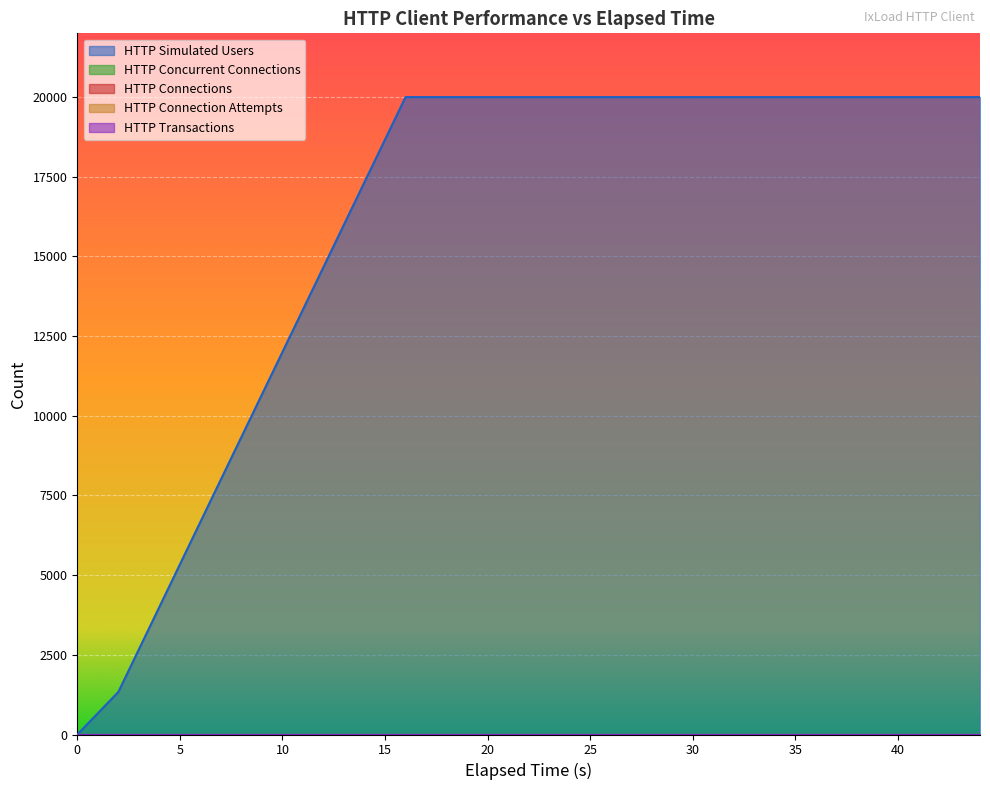

True or false: HTTP Concurrent Connections has more than 0 points higher than both neighbors.

False